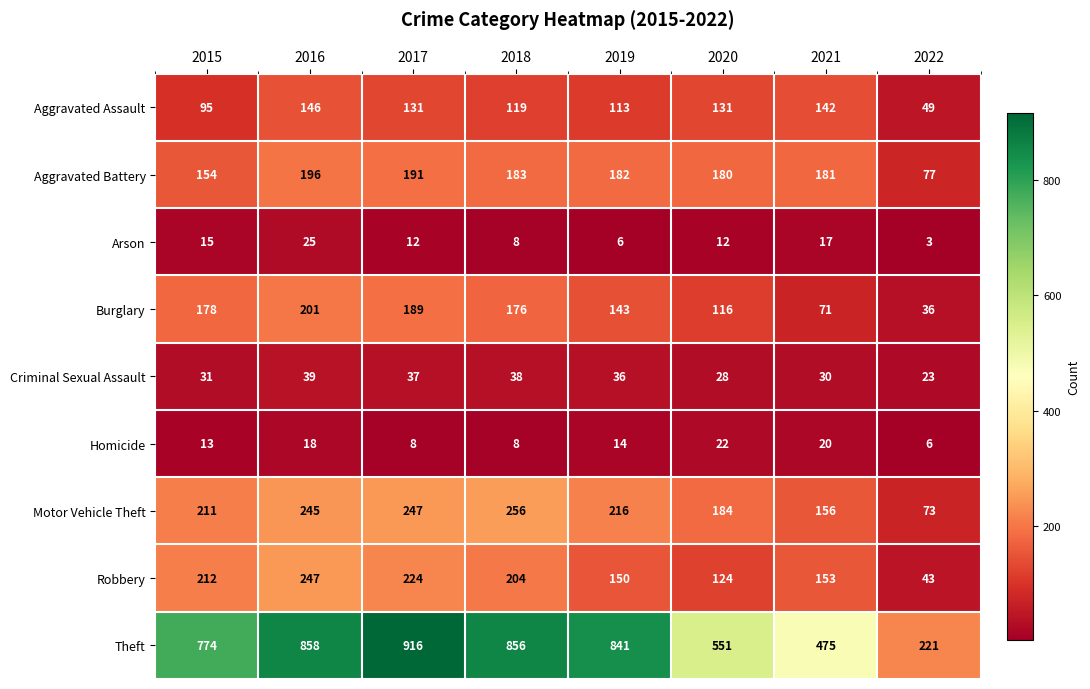

At which category does the chart reach its minimum across all series?

2022